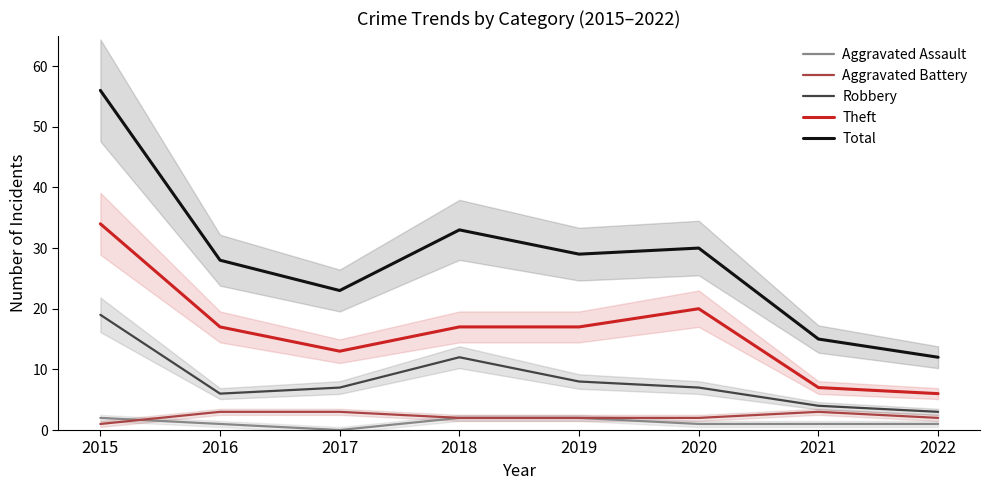

What is the total value across all series at 2021?

30